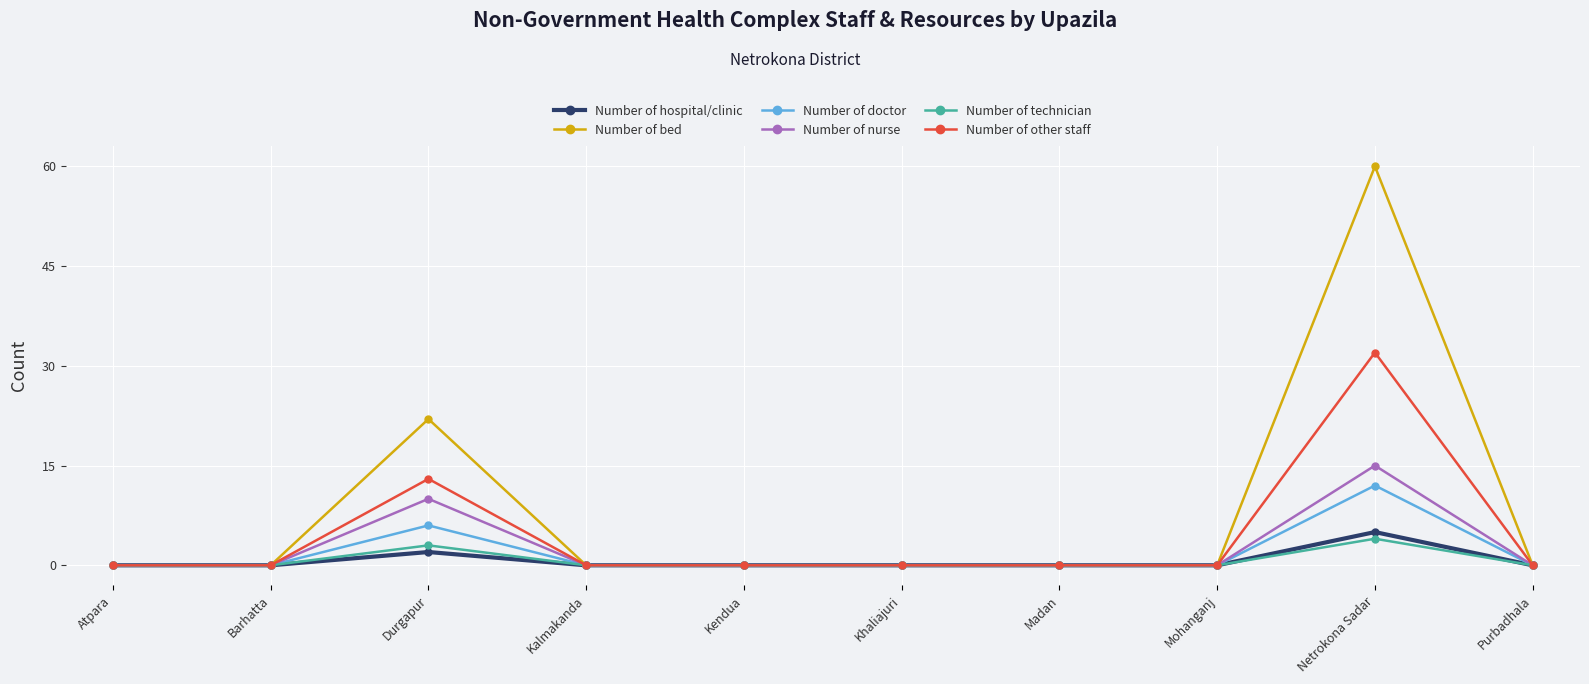

Count the number of categories in the chart.

10